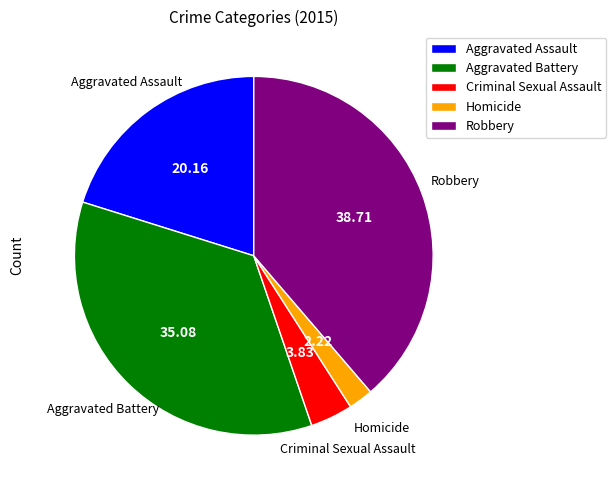

Is there a majority slice in this chart?

No